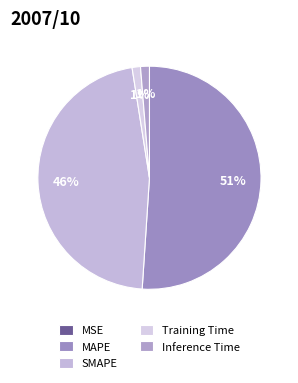

Which slice represents more than half of the pie?

MAPE